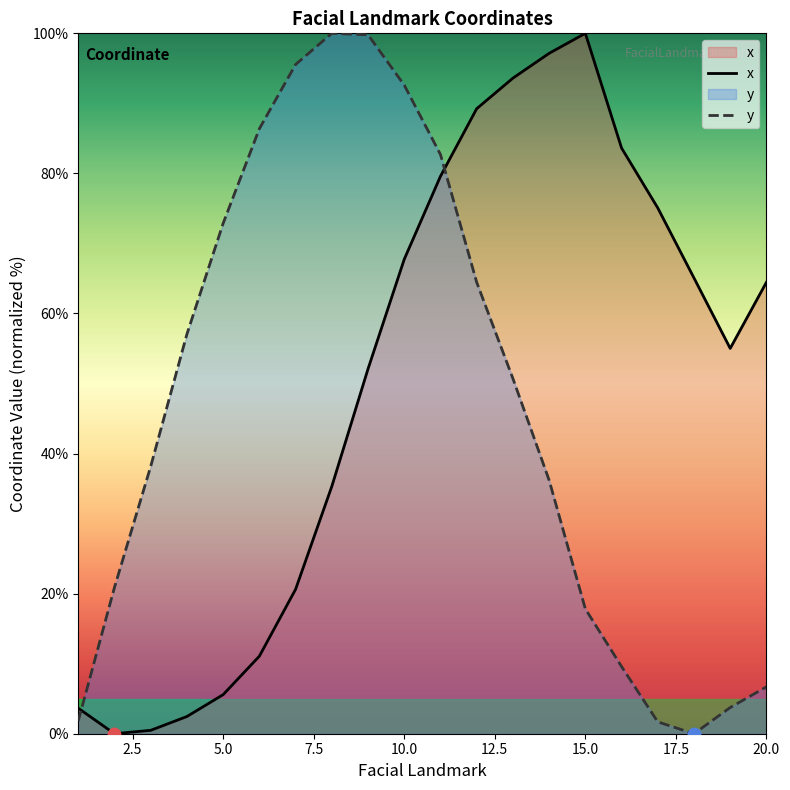

What is the total value across all series at 20.0?

71.1